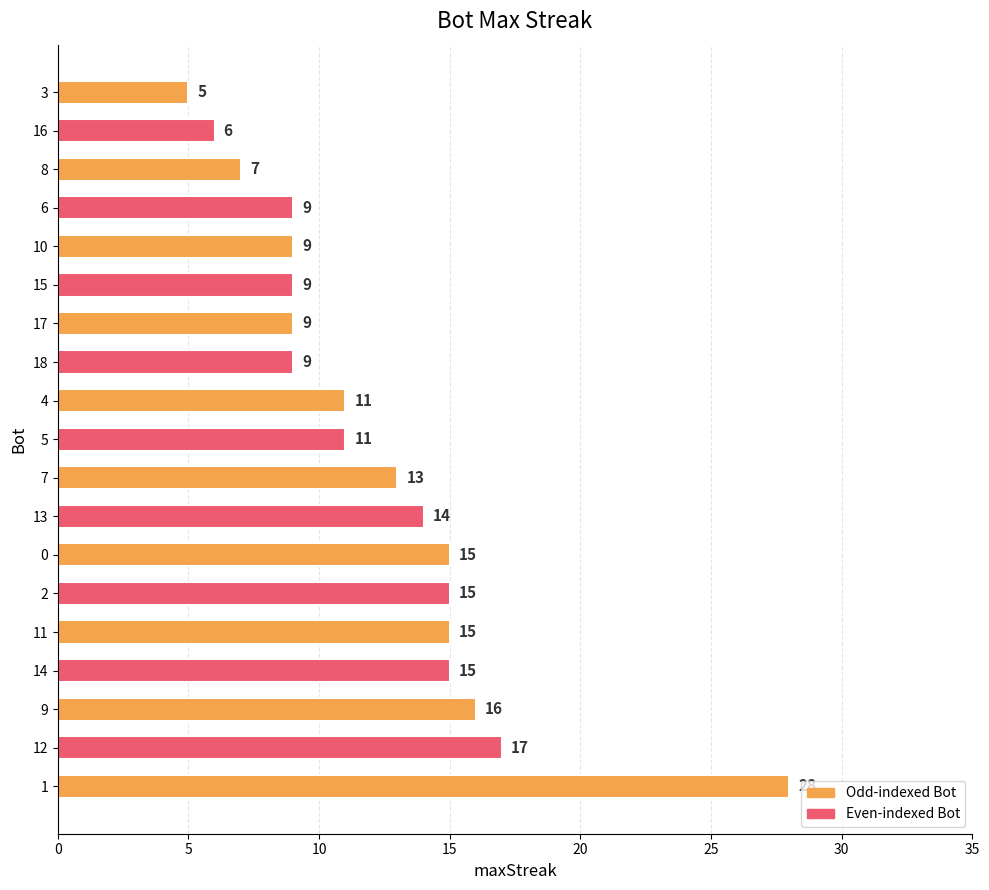

Reading bottom to top, transcribe all the data shown in this chart.

1=28	12=17	9=16	14=15	11=15	2=15	0=15	13=14	7=13	5=11	4=11	18=9	17=9	15=9	10=9	6=9	8=7	16=6	3=5